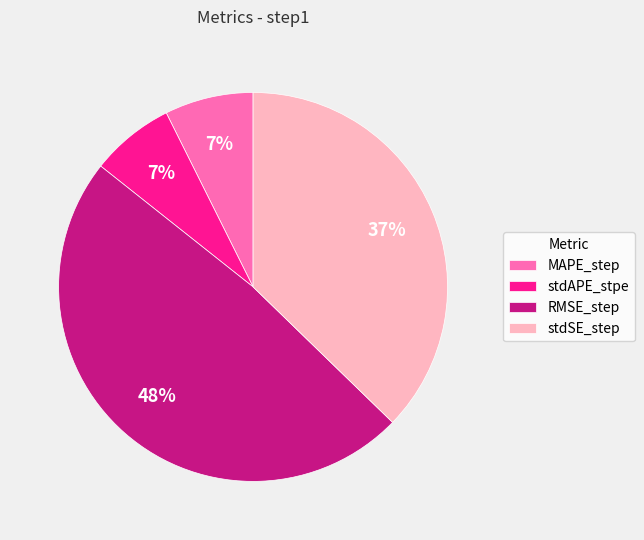

To the nearest percent, what is the difference between the largest and smallest slice percentages?

41%